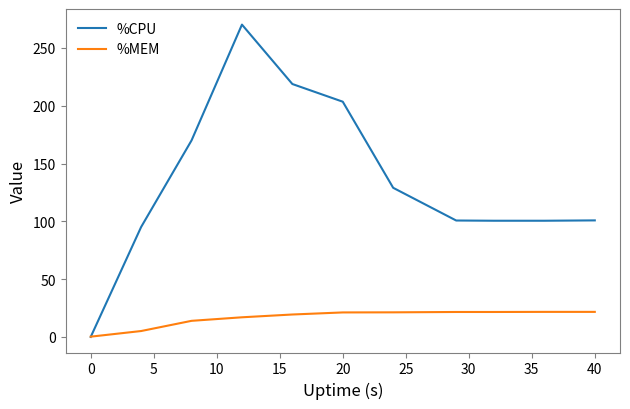

What is the highest value of the %CPU series?

270.2